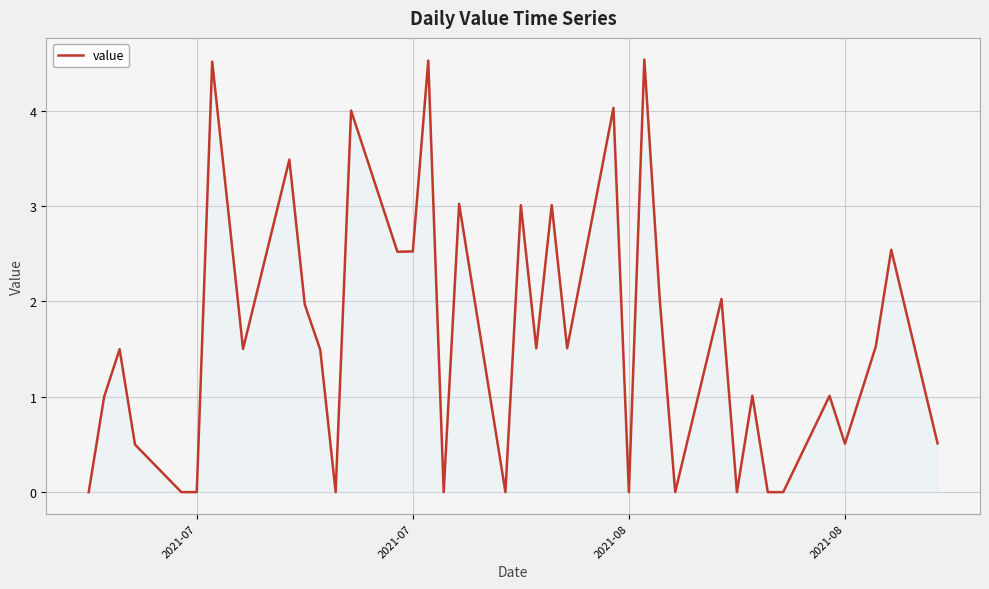

What is the greatest value displayed?

4.5